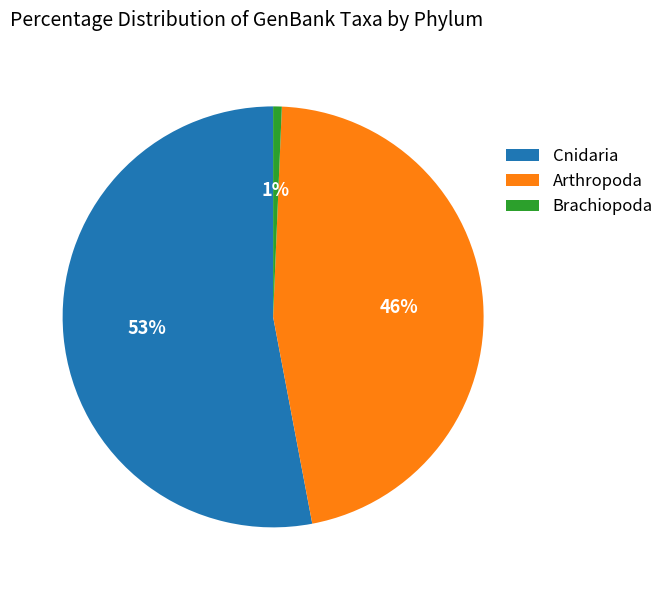

To the nearest percent, what is the average slice percentage?

33%